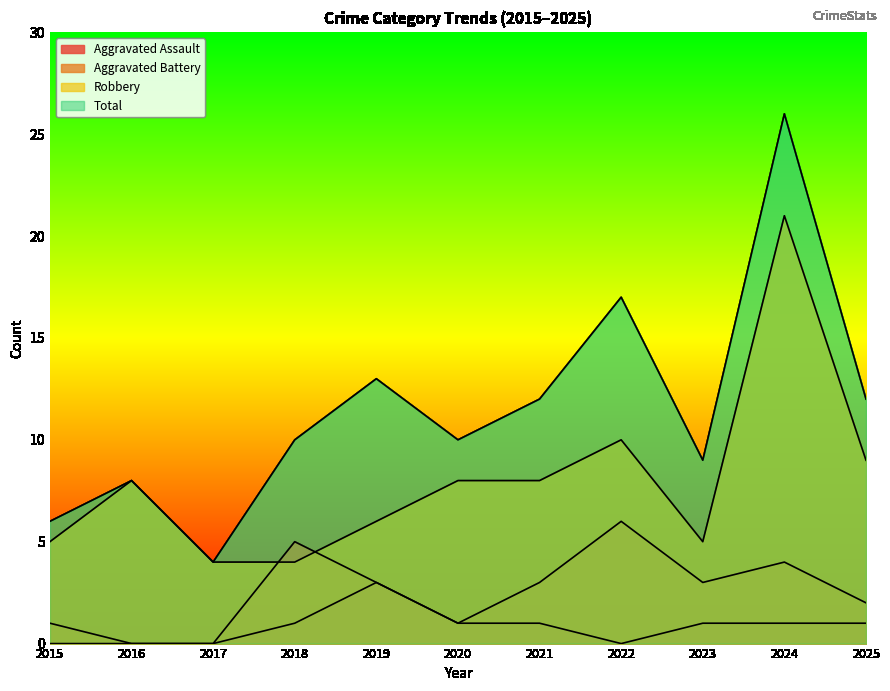

At which label does Aggravated Battery first exceed 3?

2018